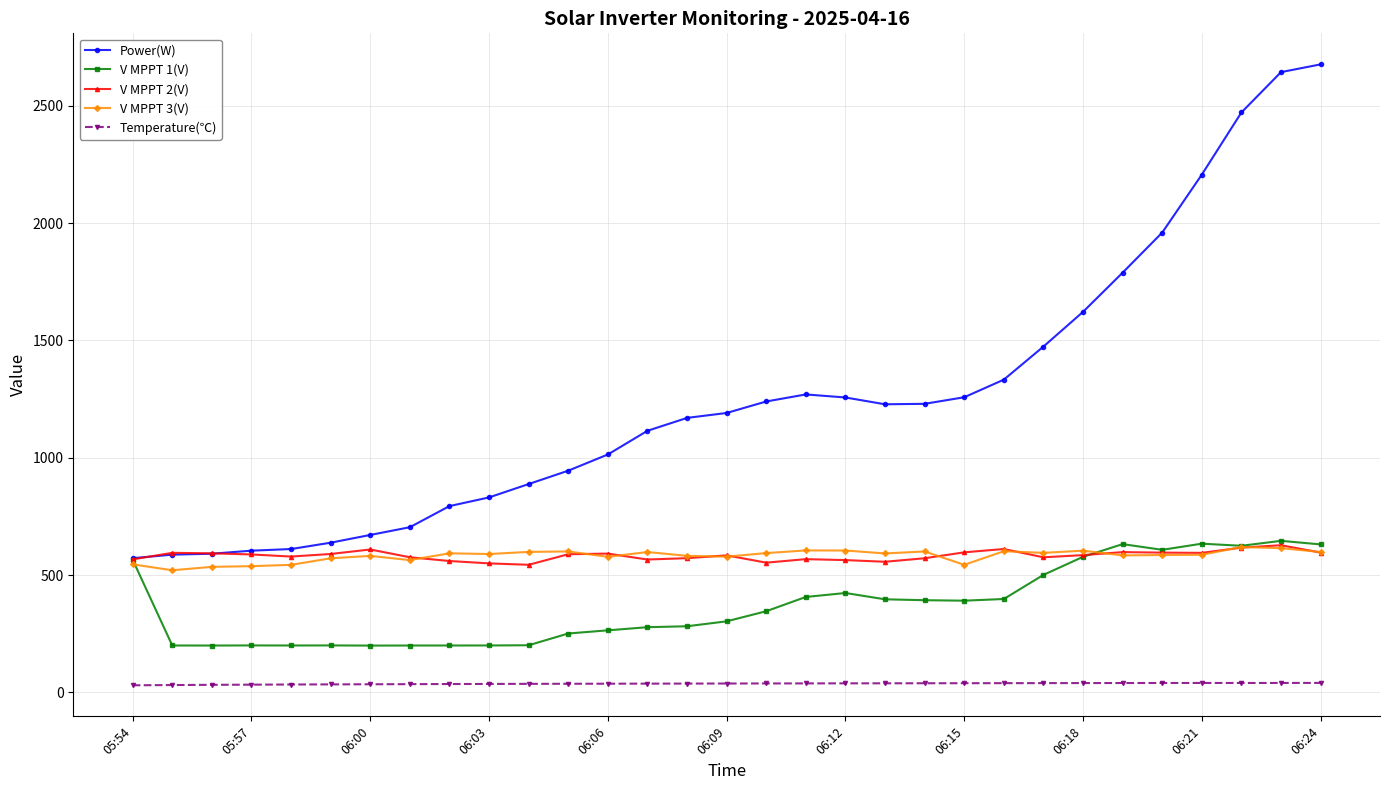

True or false: Temperature(℃) and V MPPT 1(V) intersect in this chart.

False